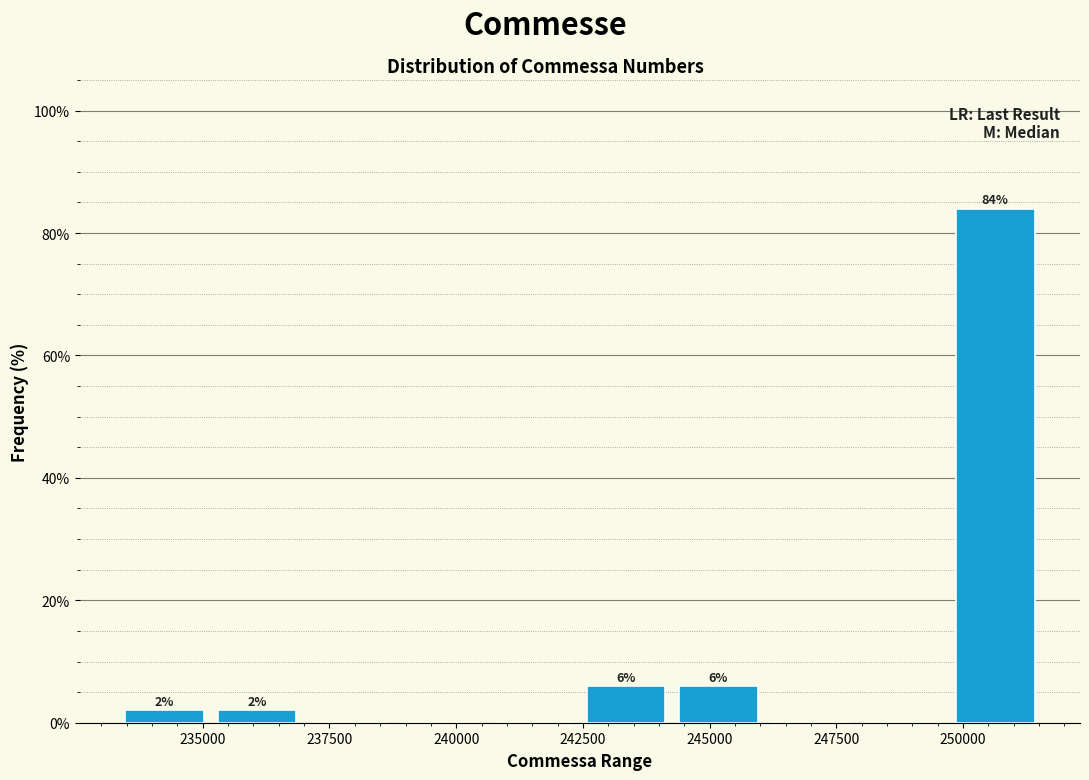

Around what value on the x-axis is the tallest bar? Give the approximate position of its centre, as read against the axis.

250500